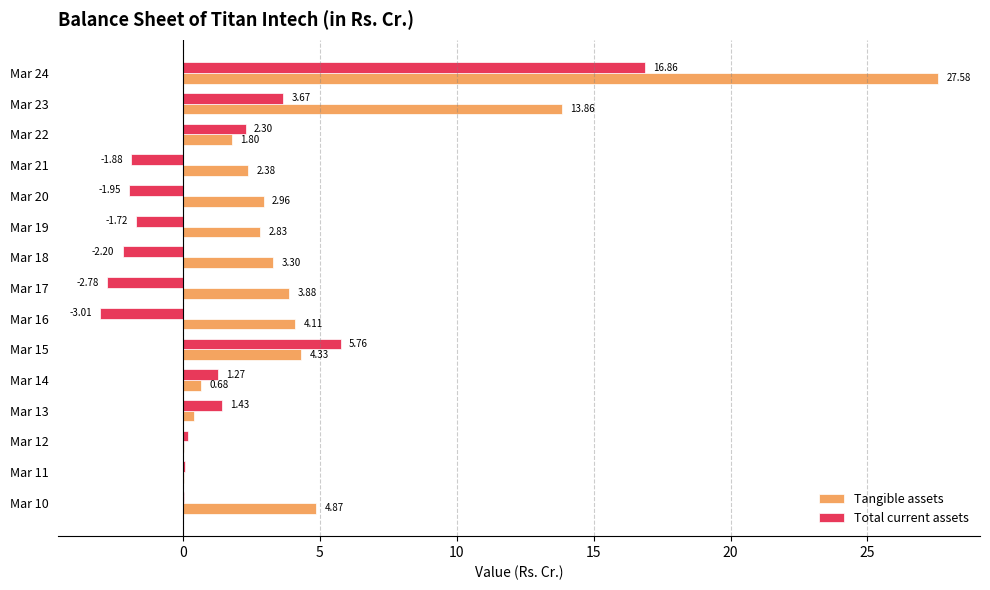

Count the number of categories in the chart.

15